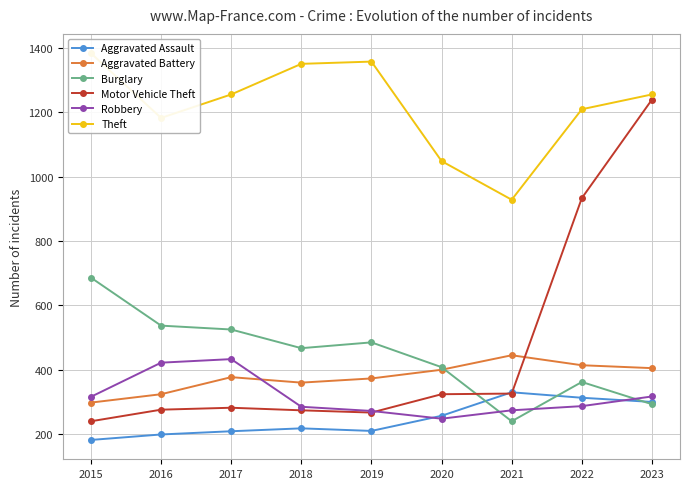

Which series has the largest range (max minus min)?

Motor Vehicle Theft